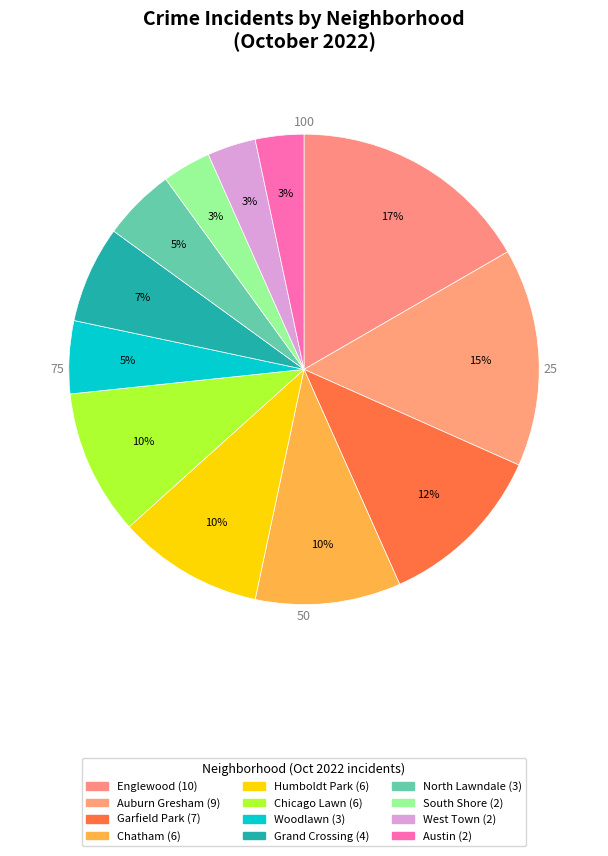

To the nearest percent, what is the average slice percentage?

8%